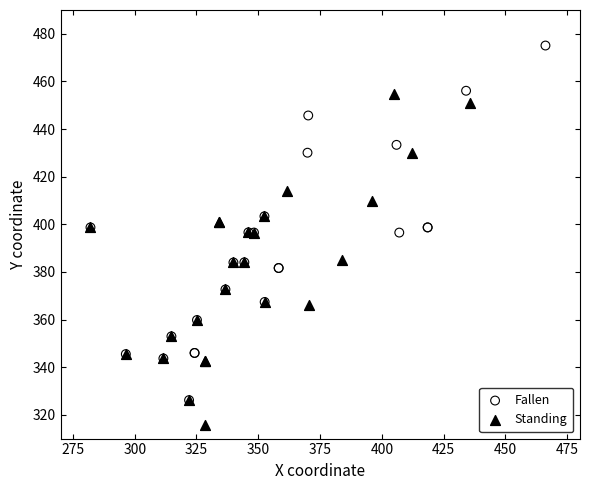

Which series has the widest spread of Y values?

Fallen